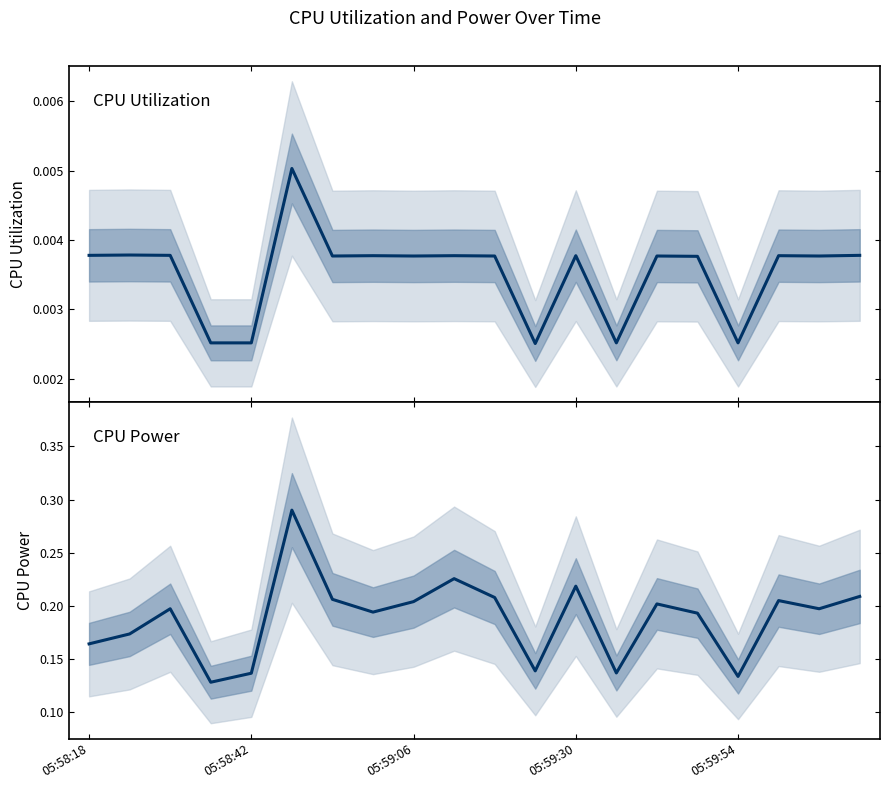

At which category is the sum across all series the highest?

5